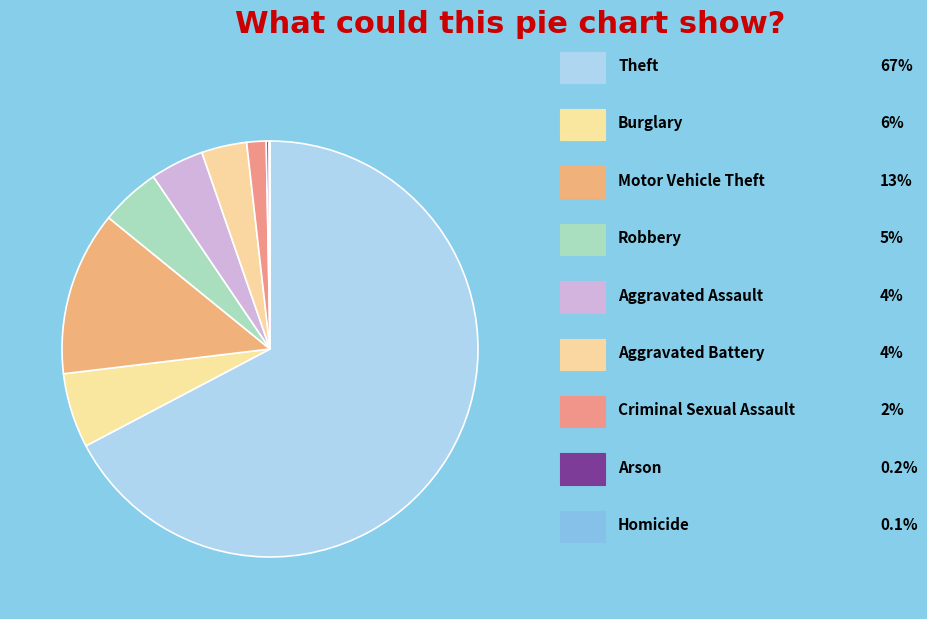

Count the number of slices in the pie.

9